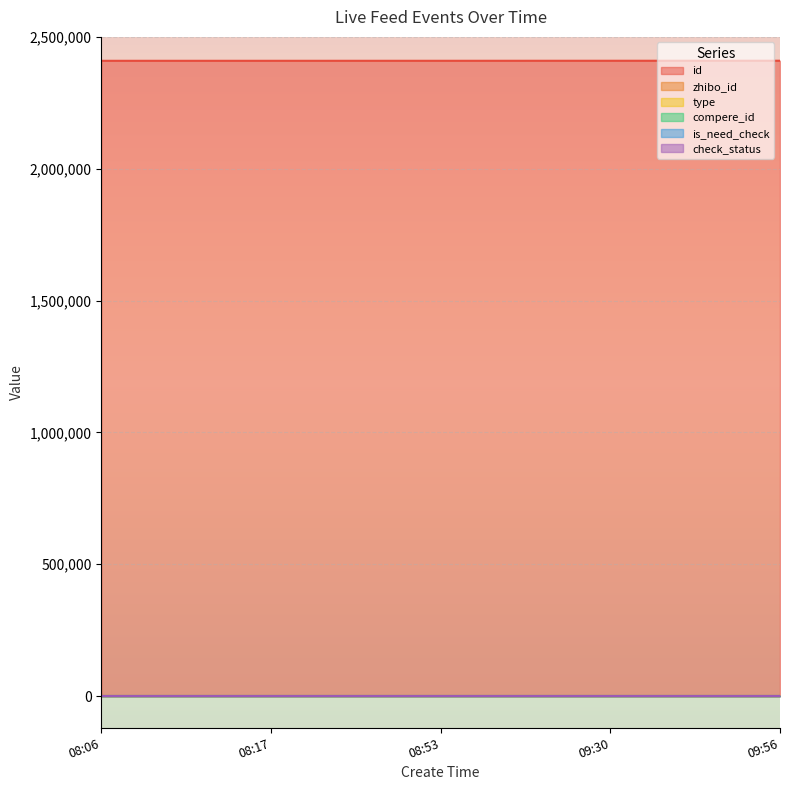

Does the chart display data point markers on the line(s)?

No